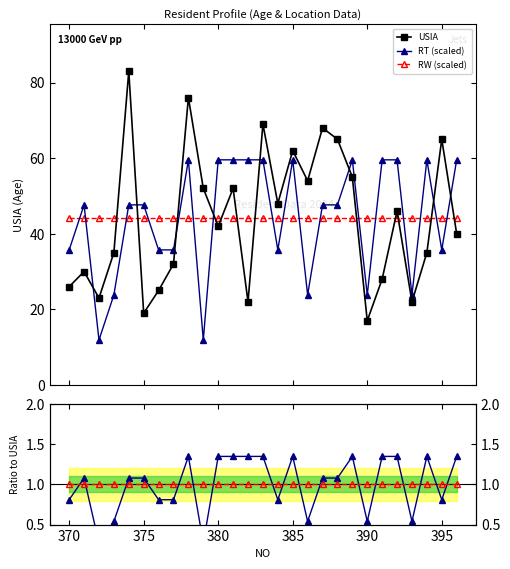

What is the maximum value for USIA?

83.0